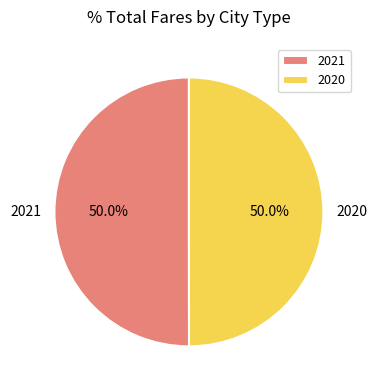

True or false: 2021 accounts for 57% of the total.

False